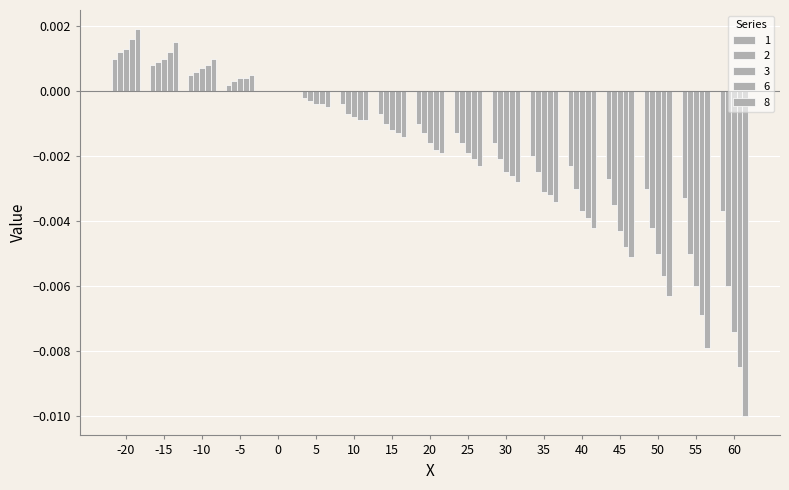

Which category has the highest value across all series?

-20